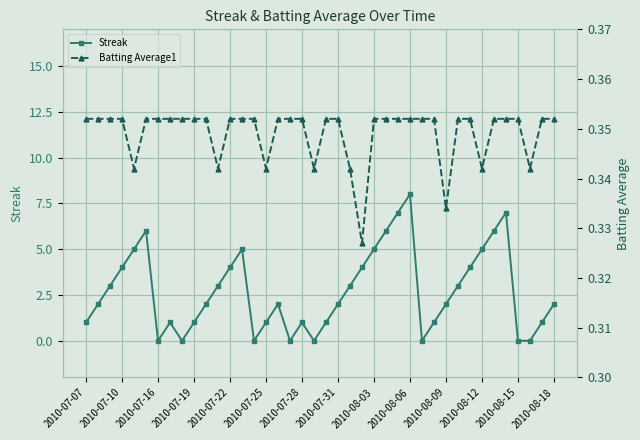

The value of Streak at 2010-08-18 is 3. True or false?

False